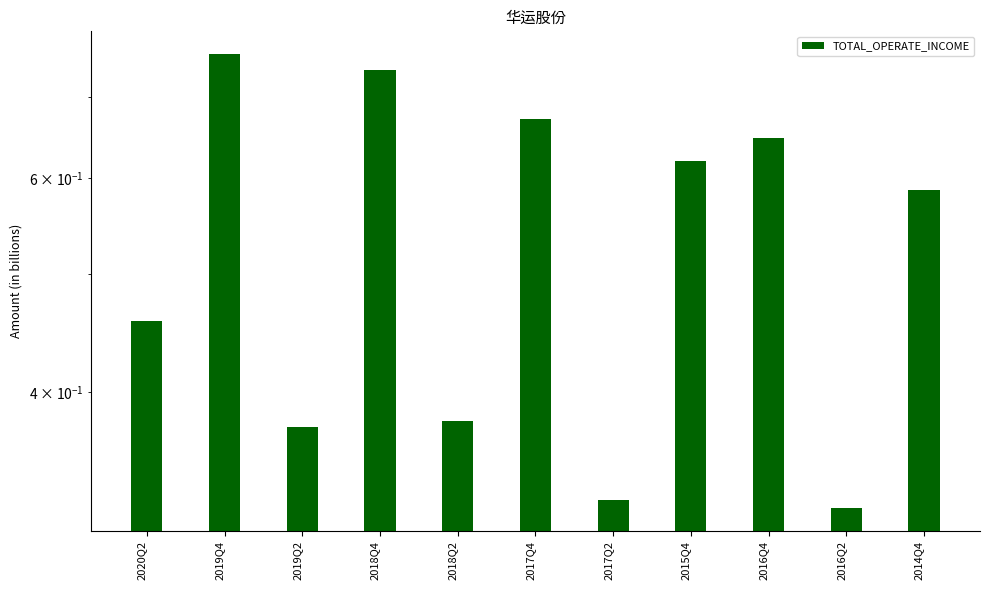

What is the minimum value shown in the chart?

0.3